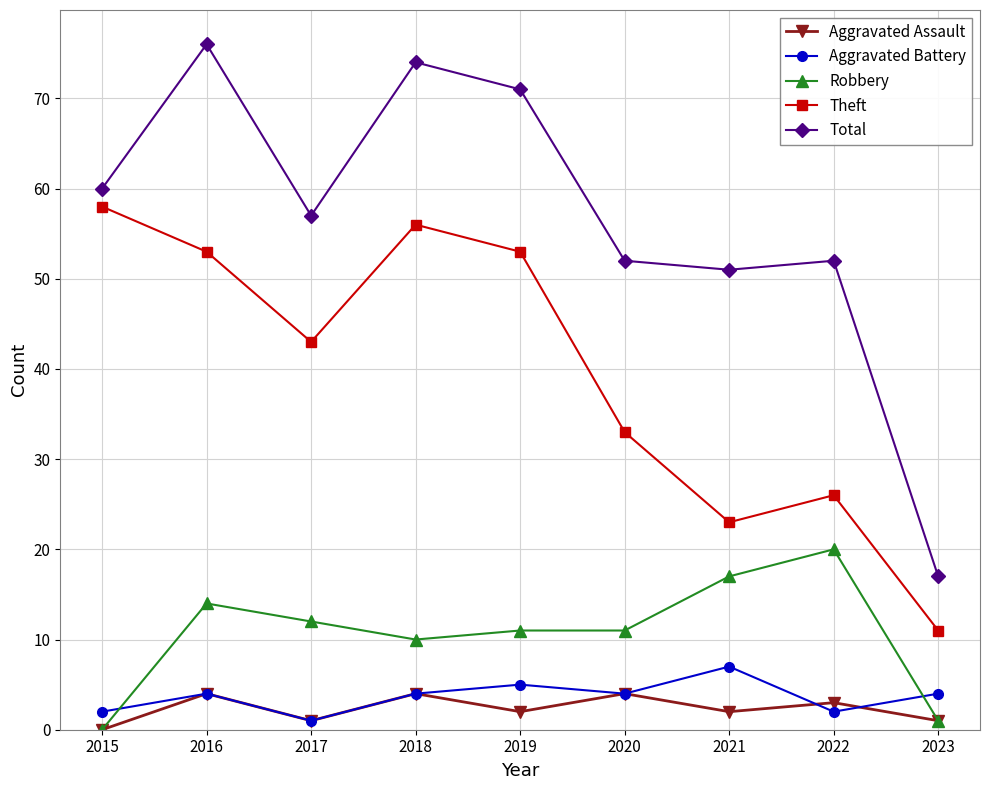

Does the chart have visible grid lines?

Yes